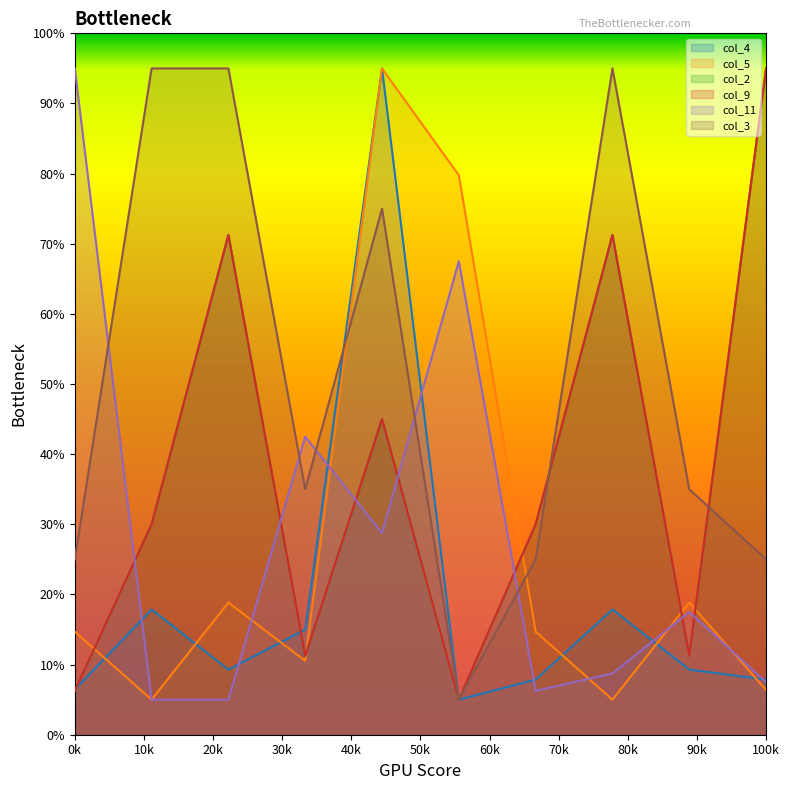

What is the sum of the col_9 values at 5 and 3?

16.2